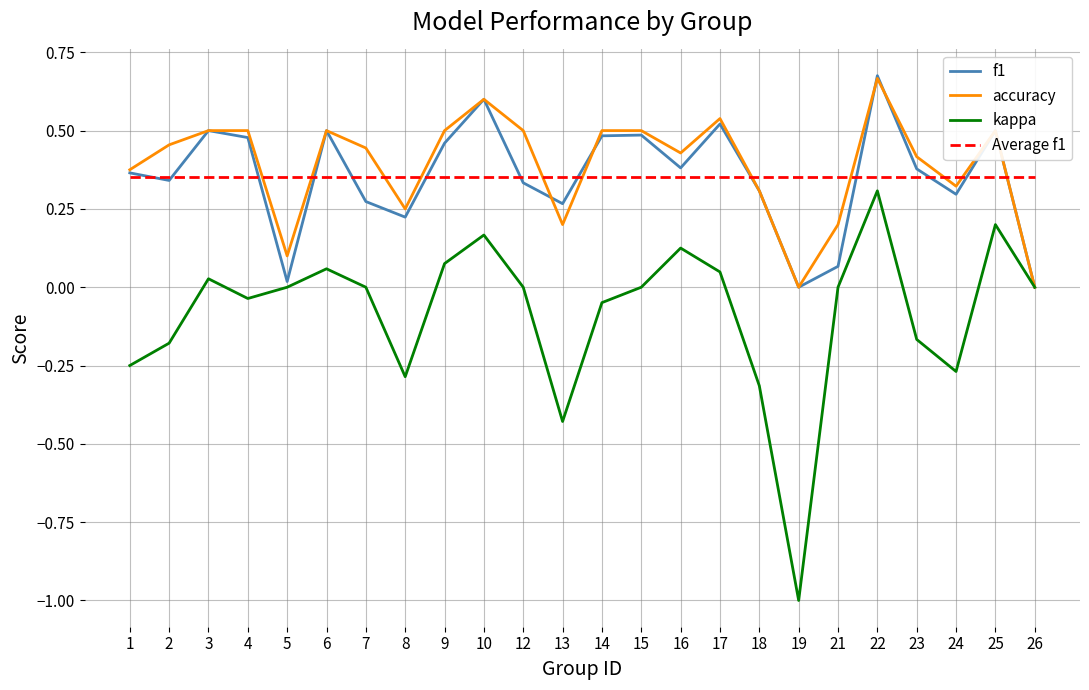

True or false: kappa has a value of 0.7 at 12.

False